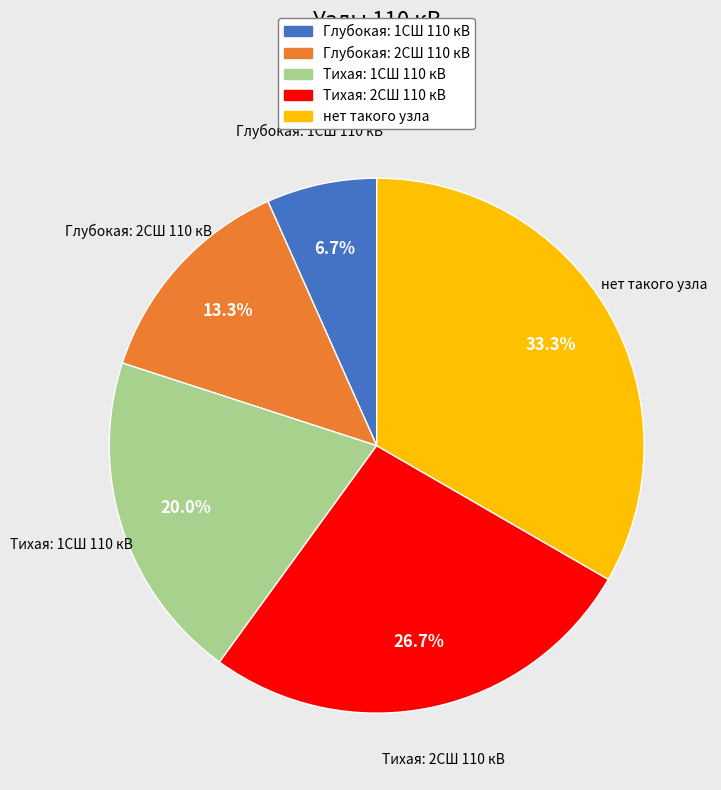

To the nearest percent, what is the average slice percentage?

20%